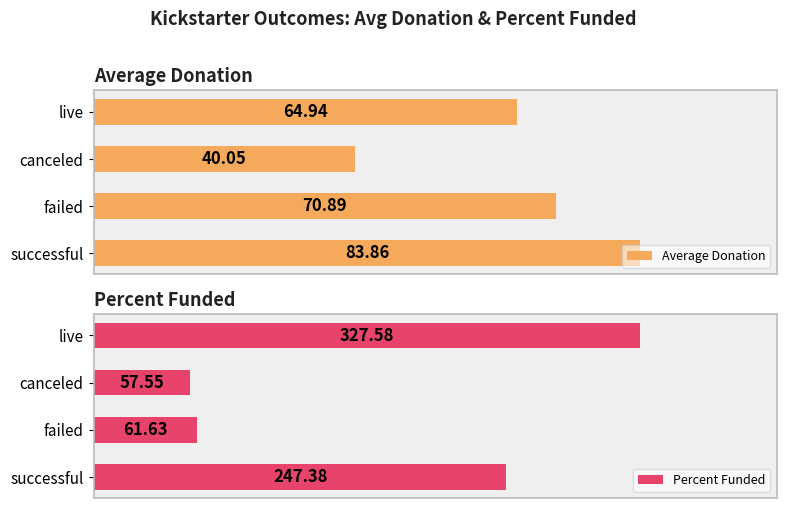

How many bars are there in each group?

2